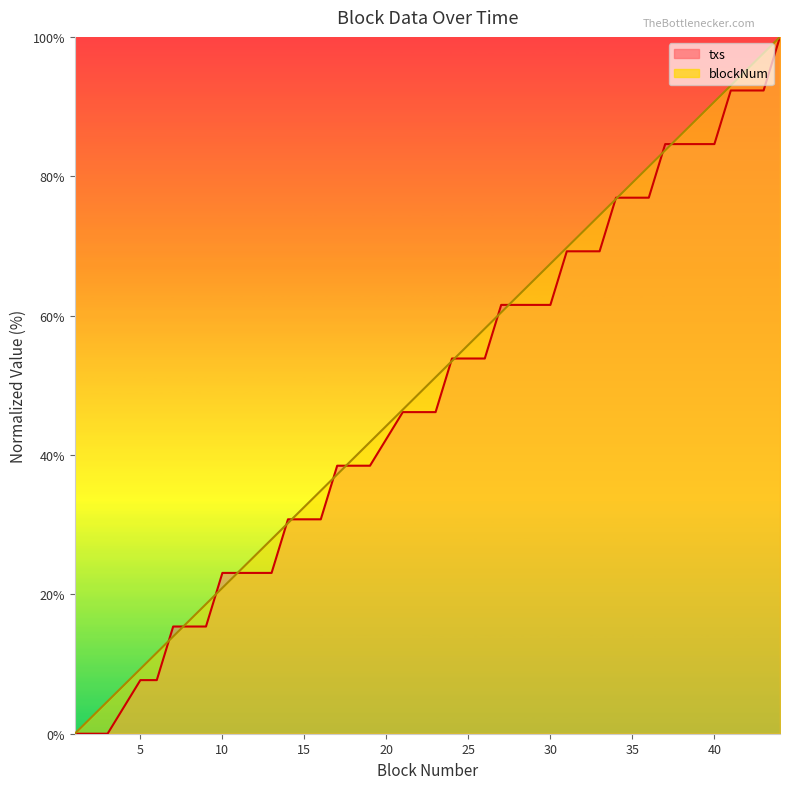

Rank the series at 5 from lowest to highest value.

txs, blockNum